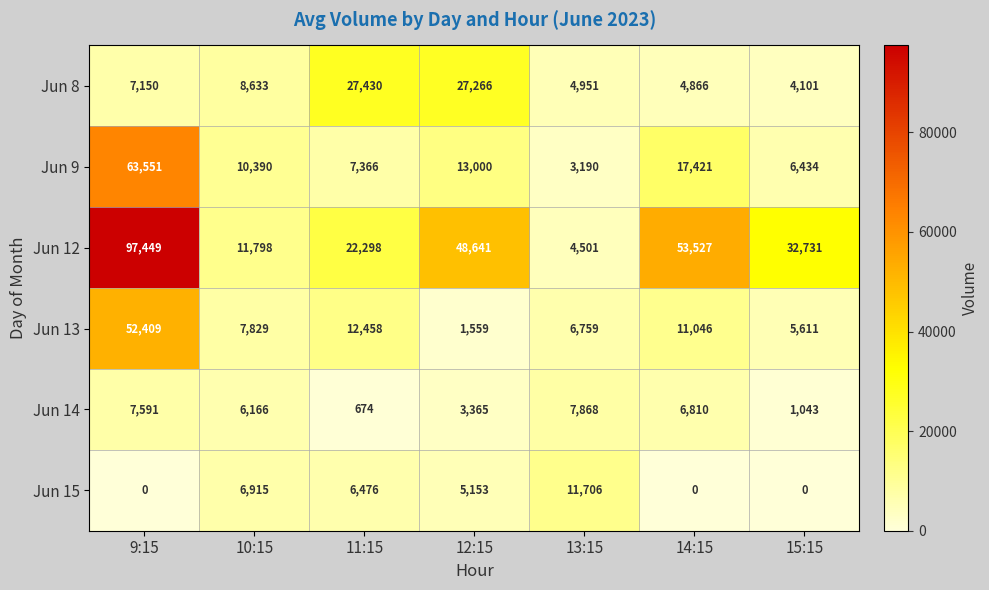

What is the difference between the second highest and second lowest values in the Jun 9 series?

10987